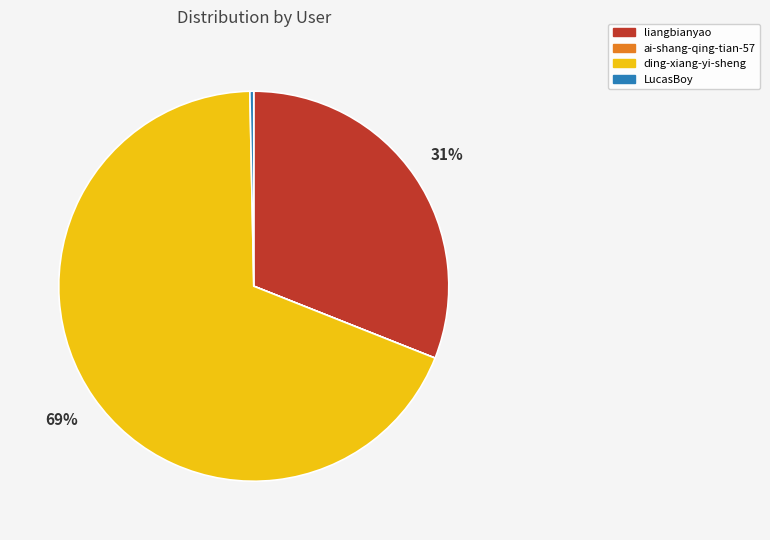

Which category has the biggest portion of the pie?

ding-xiang-yi-sheng